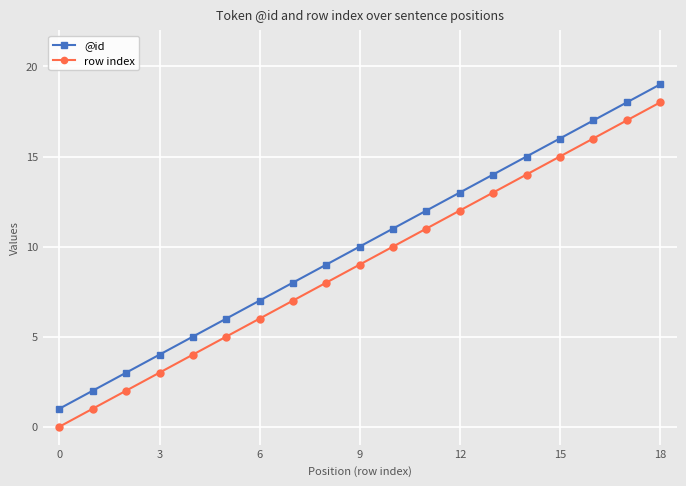

What is the average value of the @id series?

10